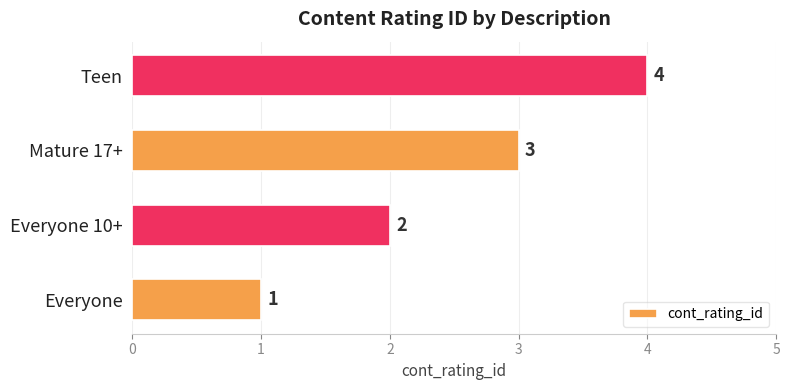

True or false: the data shows 4 at Mature 17+.

False